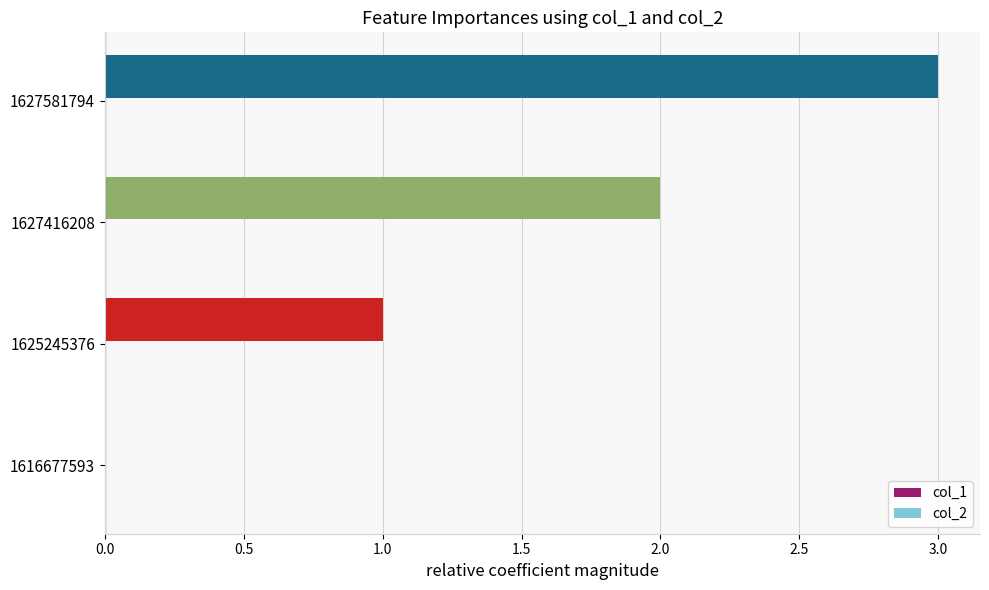

What is the sum of all values?

6